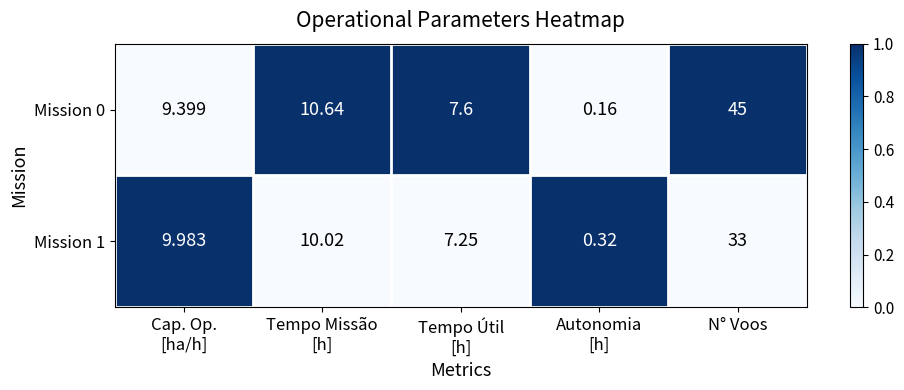

At which category is the sum across all series the highest?

N° Voos